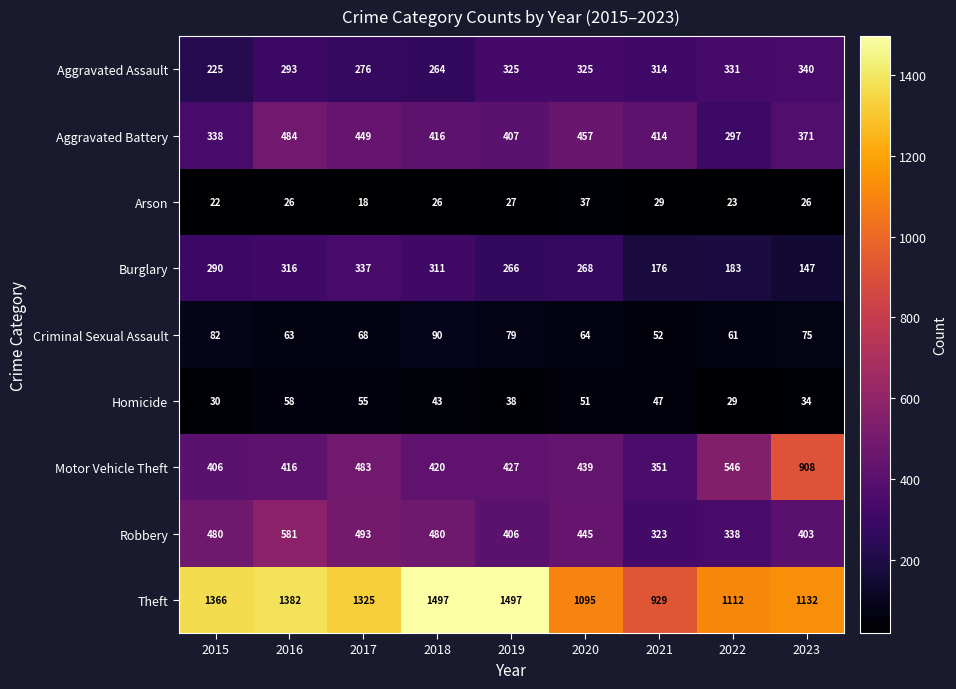

Where does the Homicide series first go above 43?

2016